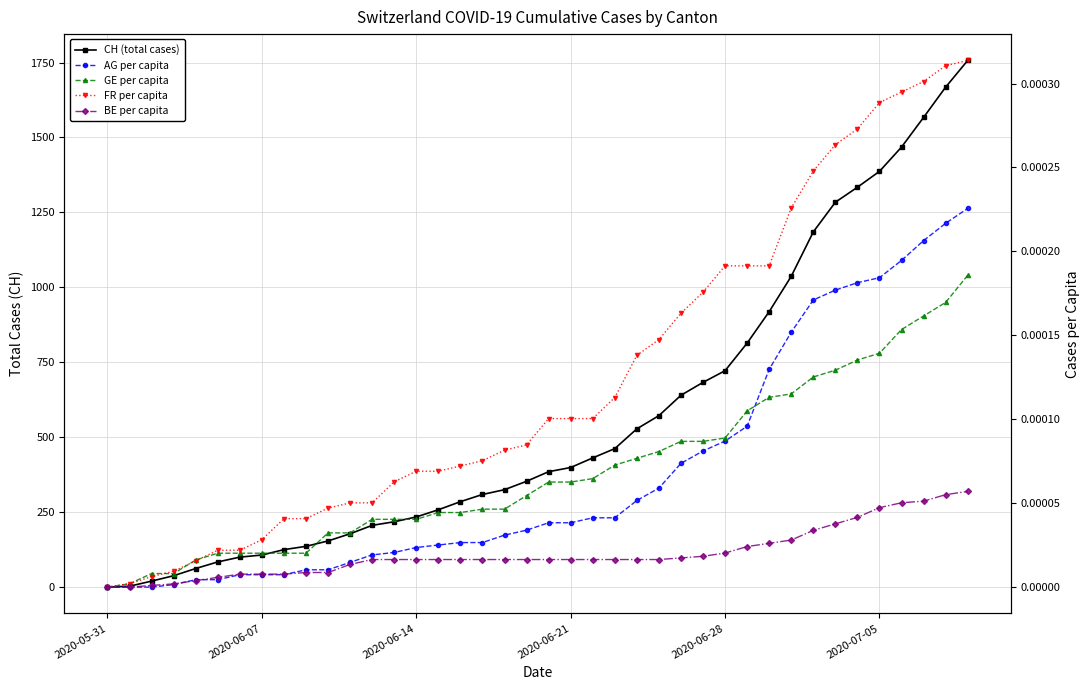

How many times do GE per capita and AG per capita cross each other?

1